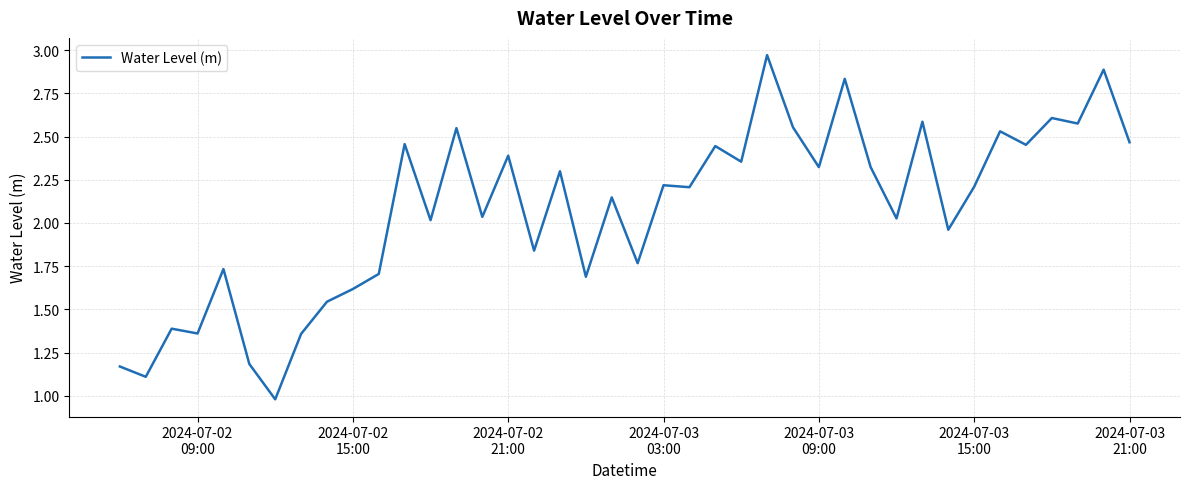

What is the minimum value shown in the chart?

1.0